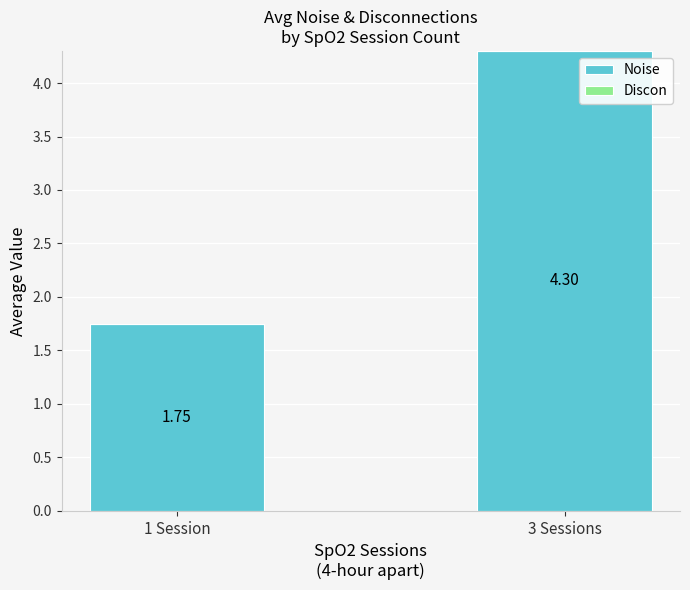

What is the average value?

3.0